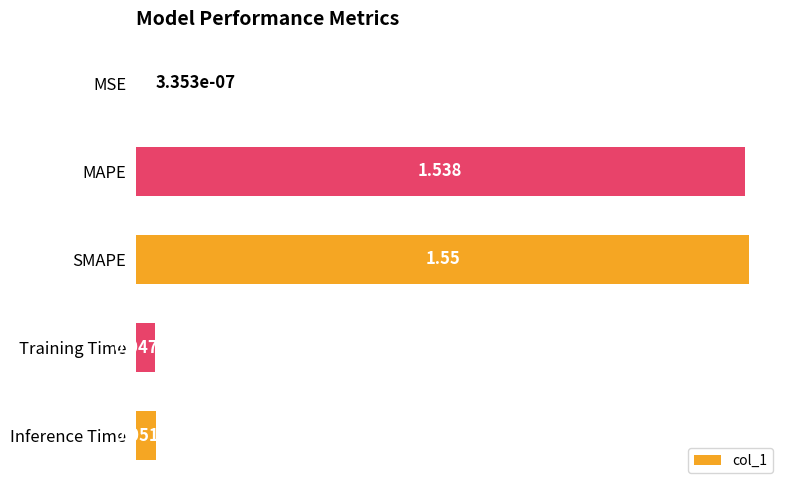

At which category does the chart reach its peak across all series?

SMAPE